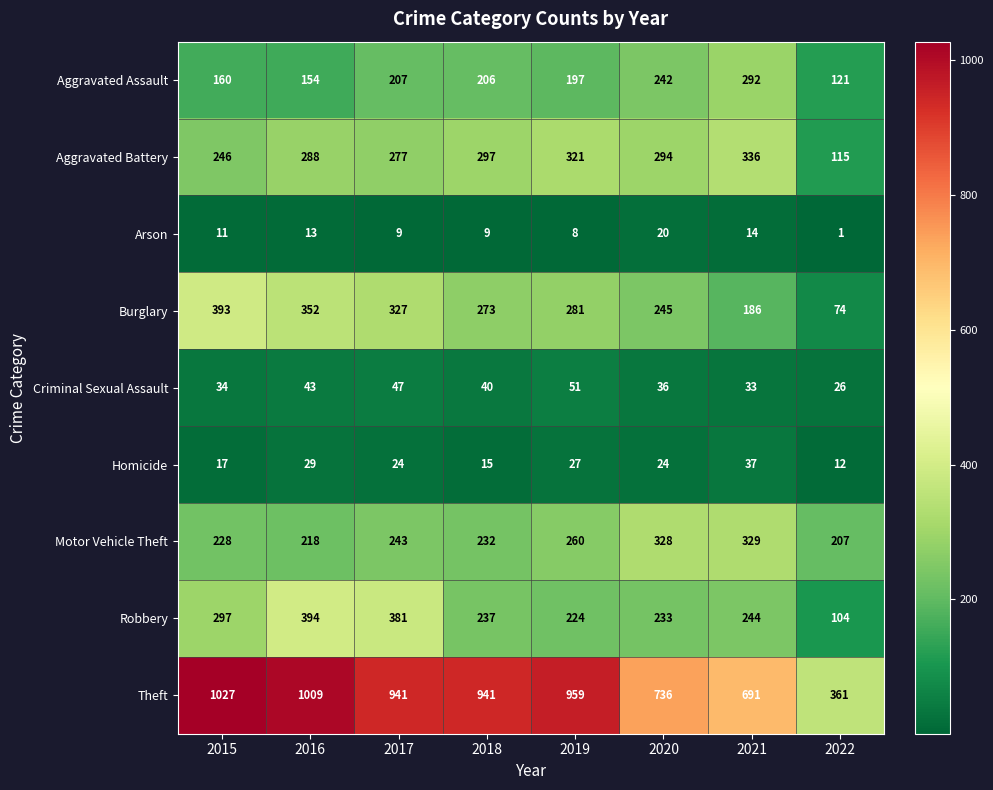

What is the greatest value displayed?

1027